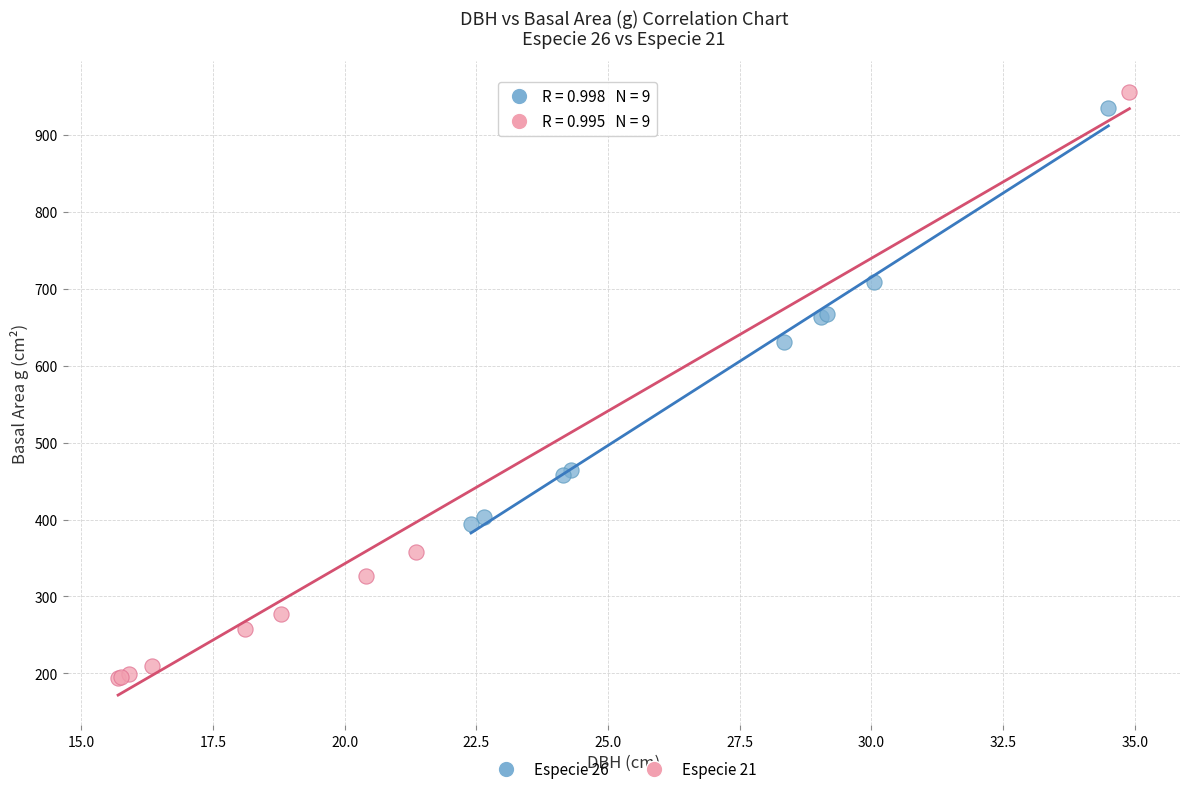

Which series contains the lowest Y value?

Especie 21